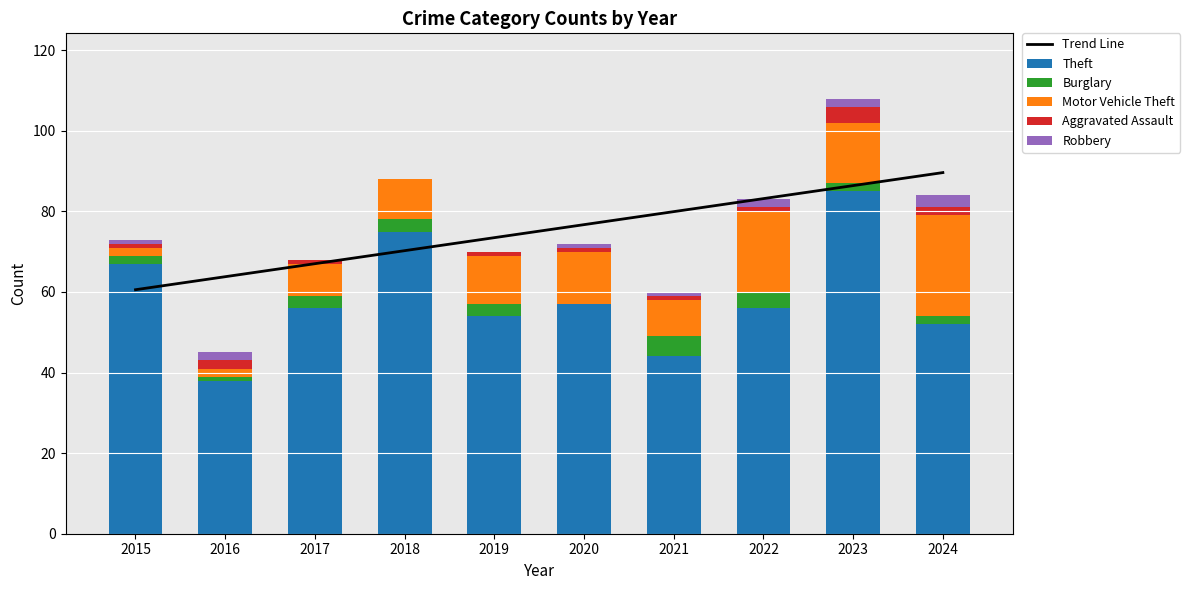

What is the difference between the highest and lowest values at 2018?

75.0